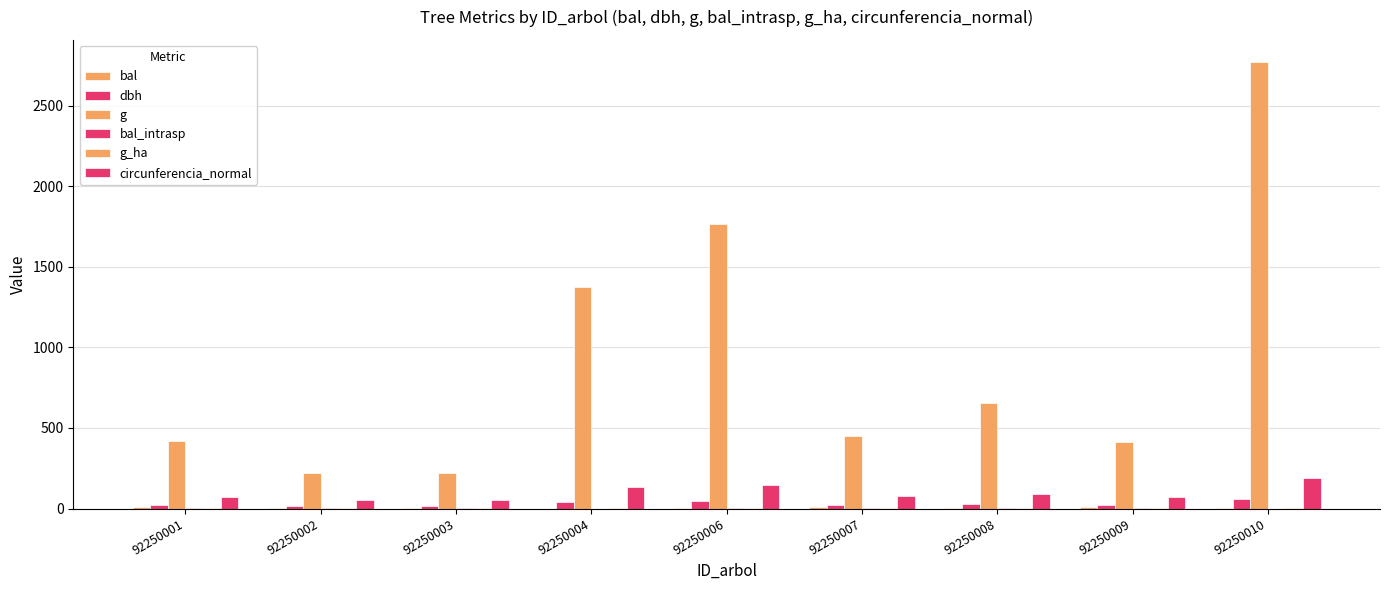

What is the difference between the maximum and minimum values in the g_ha series?

1.4